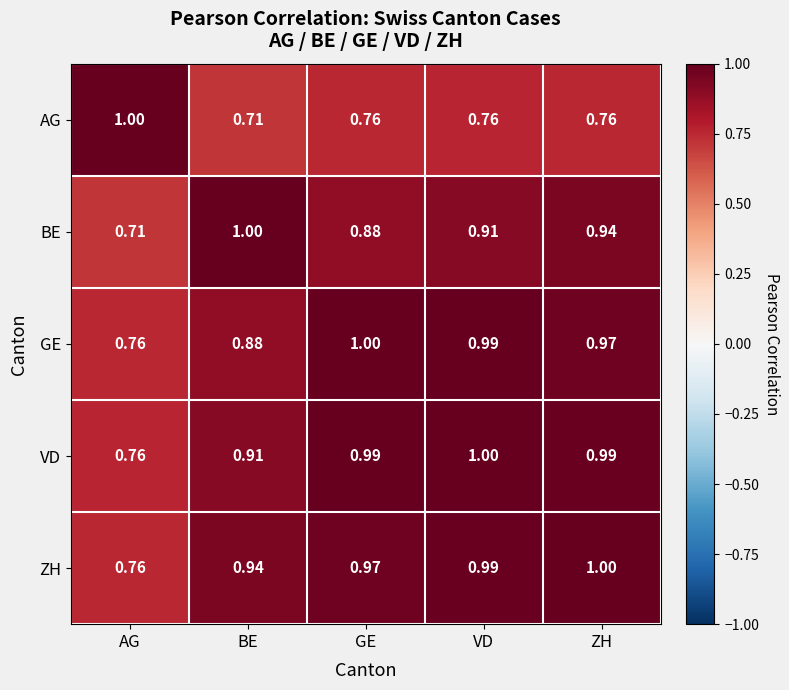

Which category has the highest value in the GE series?

GE